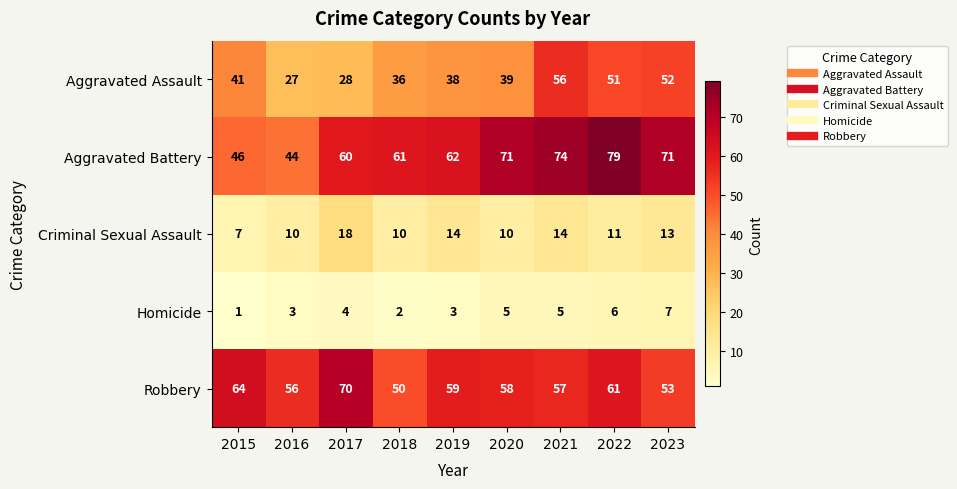

Which series has the largest range (max minus min)?

Aggravated Battery